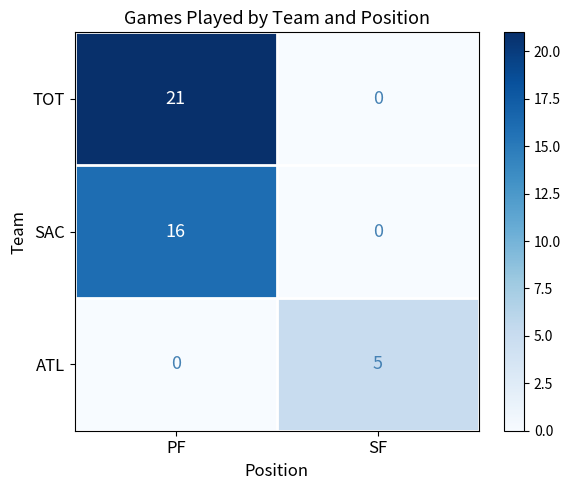

List the series in order of their overall mean, lowest first.

ATL, SAC, TOT